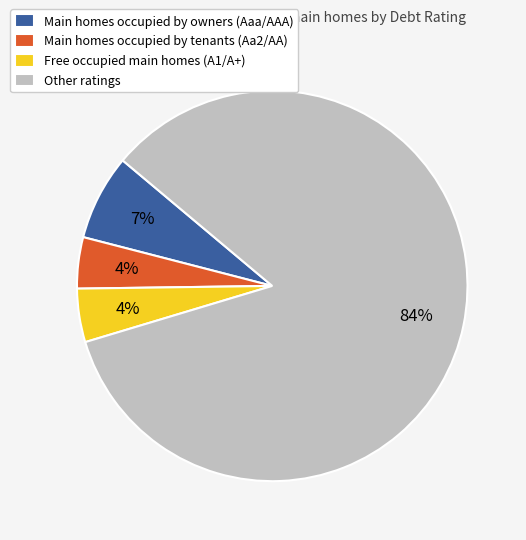

Does any single category account for the majority?

Yes